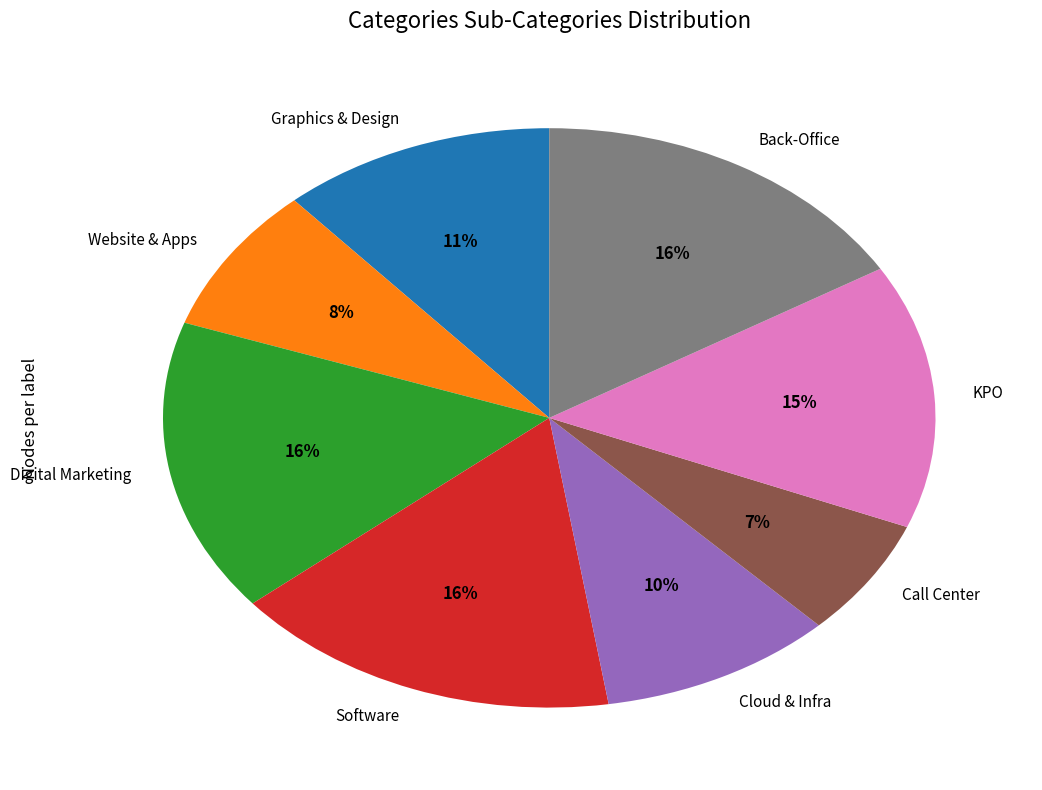

To the nearest percent, what is the difference between the Graphics & Design and Software slice percentages?

5%